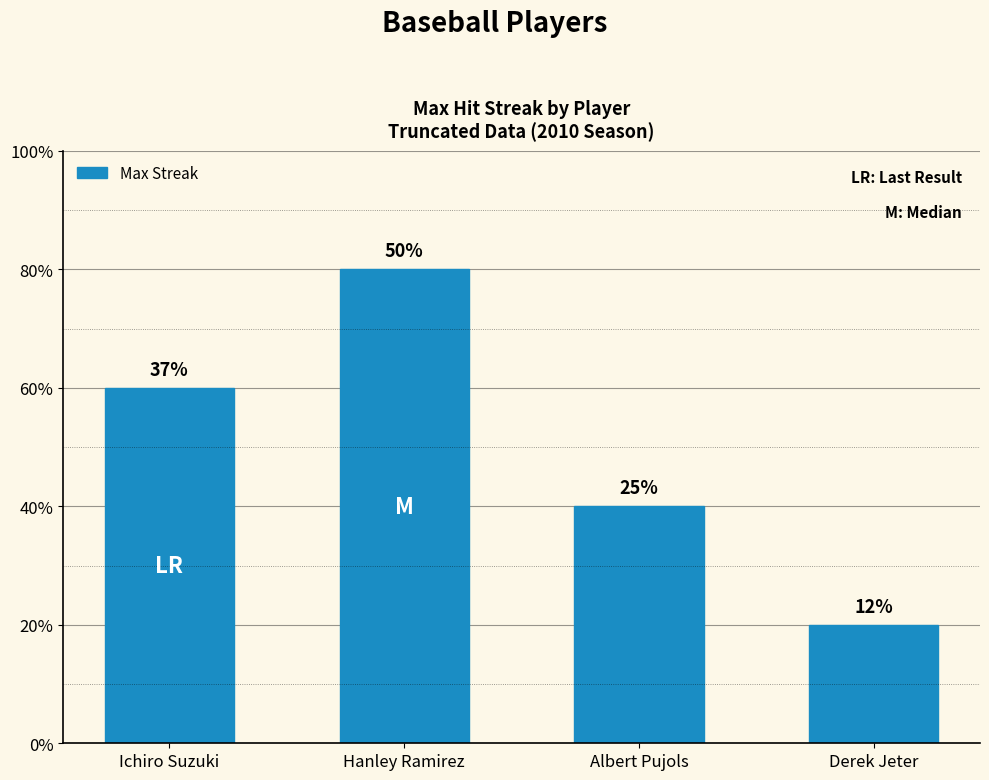

What position from the left is Hanley Ramirez?

2